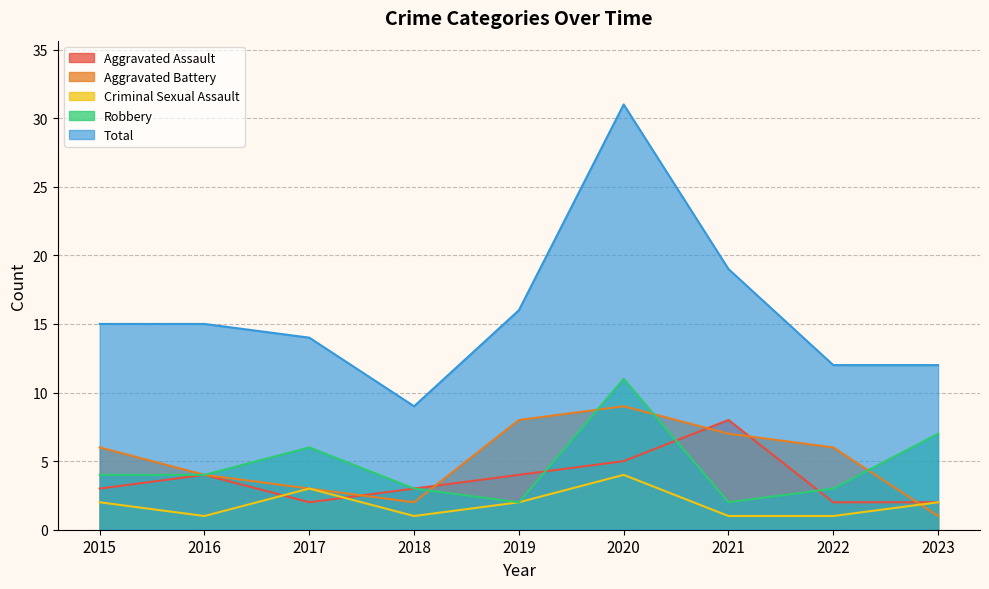

What is the total value across all series at 2023?

24